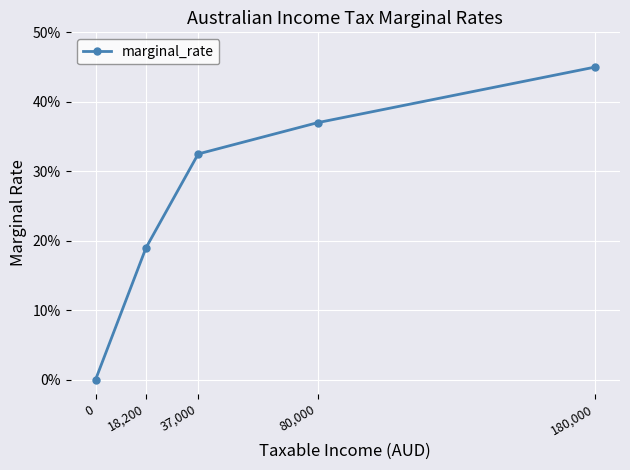

Between 18,200 and 80,000, which is larger?

80,000